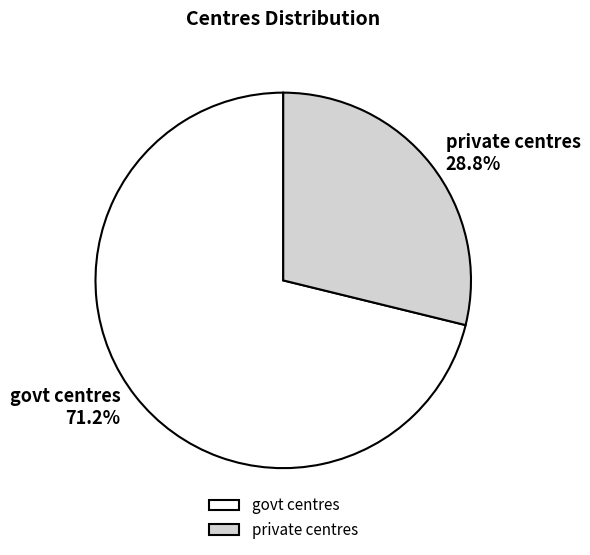

Rank the categories by value from highest to lowest.

govt centres, private centres